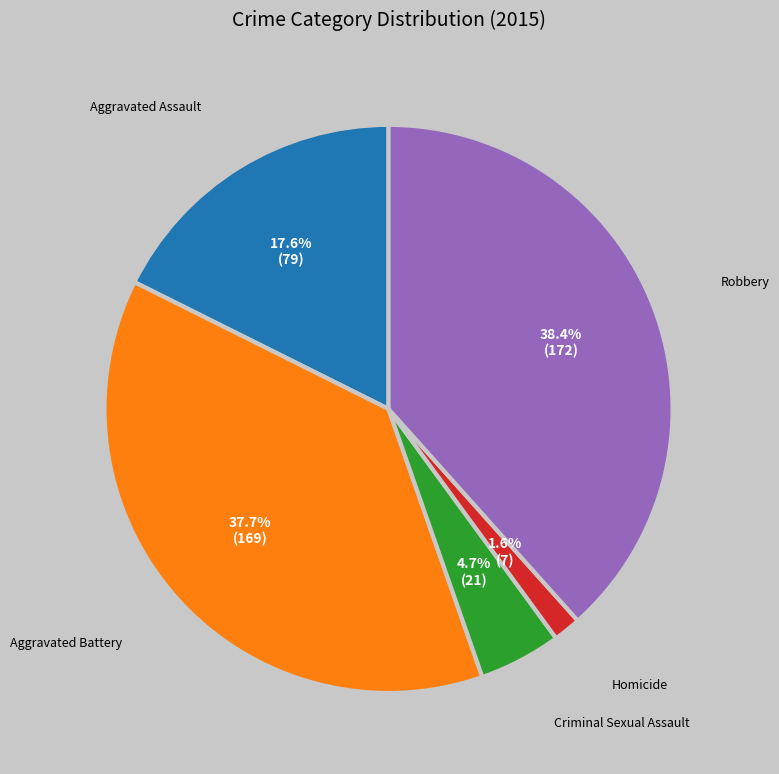

Is there any slice that represents more than half of the pie?

No